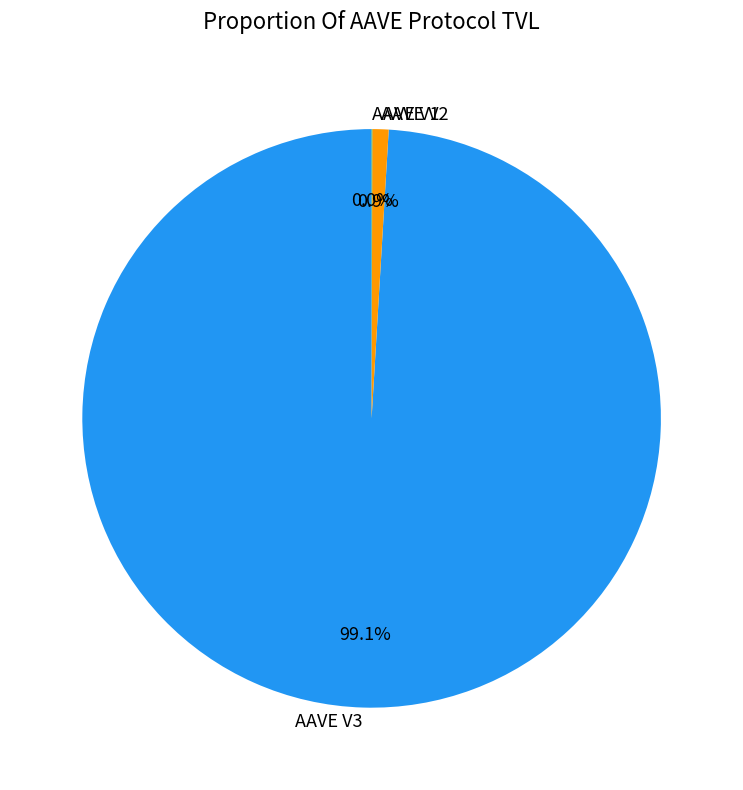

Which slice is the largest?

AAVE V3